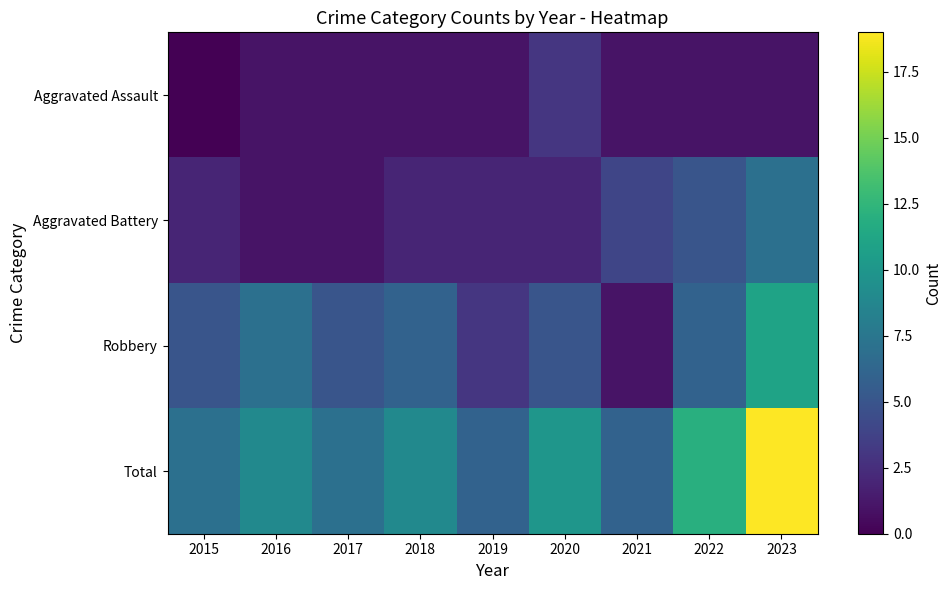

At 2016, list the series in order from largest to smallest.

Total, Robbery, Aggravated Assault, Aggravated Battery